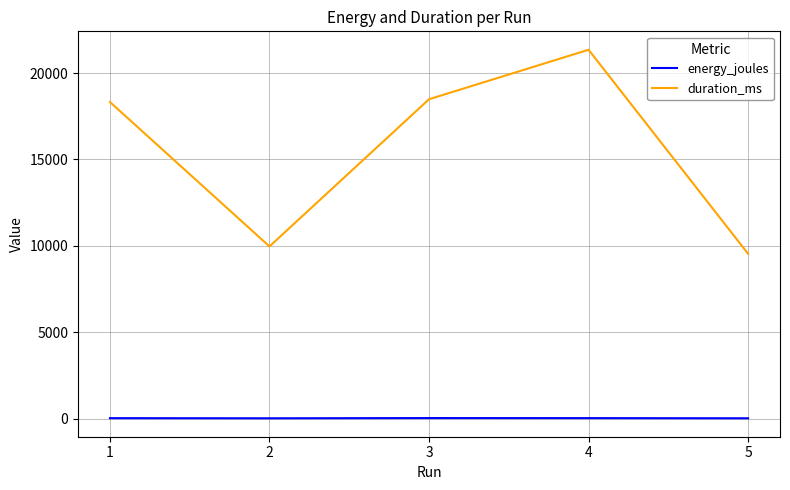

Which series has the largest total across all categories?

duration_ms